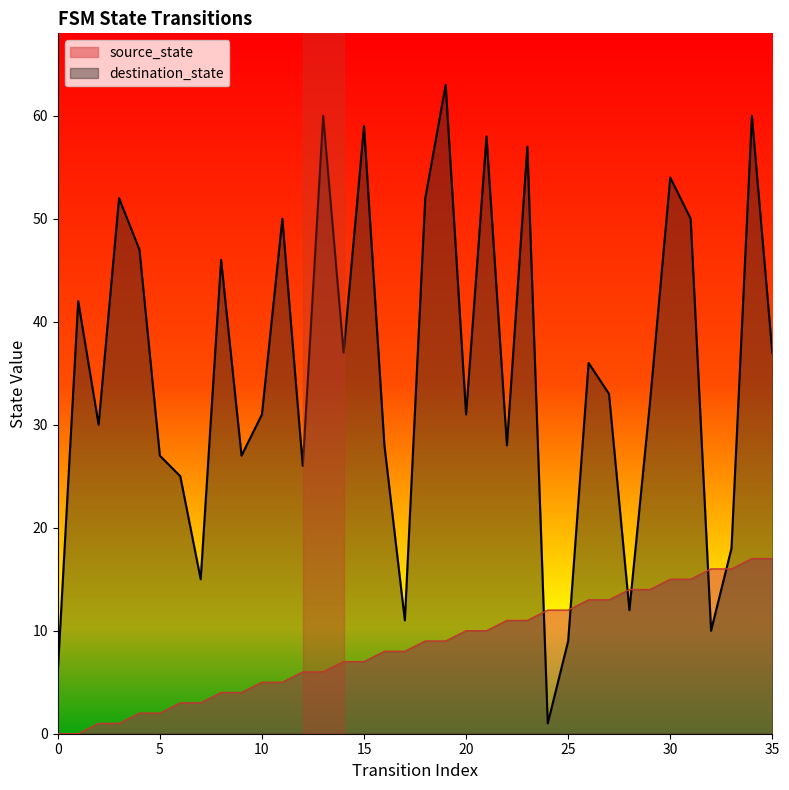

True or false: destination_state has more than 2 interior local peaks.

True